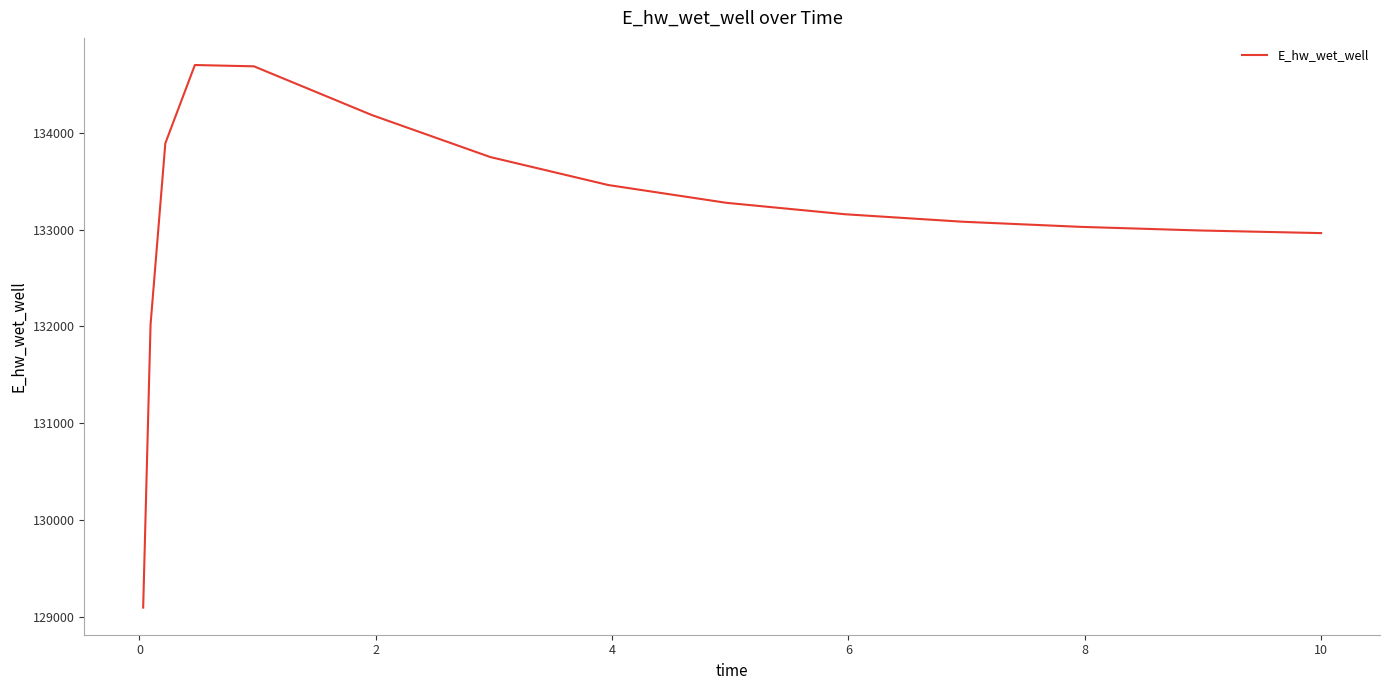

What is the minimum value shown in the chart?

129096.8